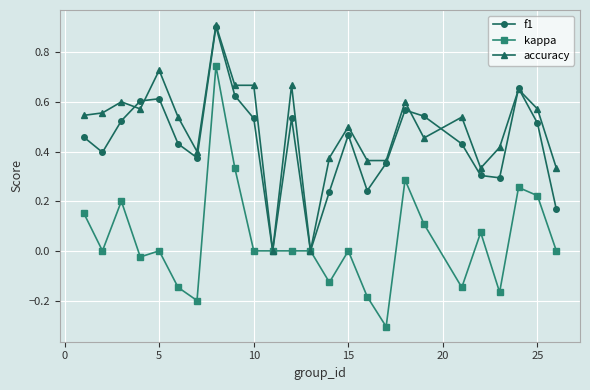

What is the smallest value displayed?

-0.3